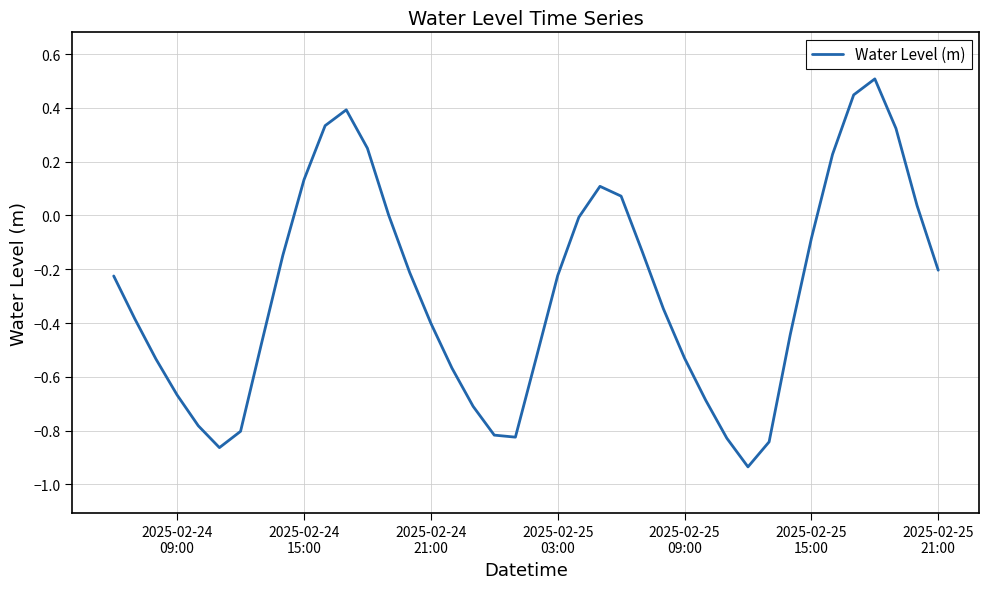

What is the greatest value displayed?

0.5